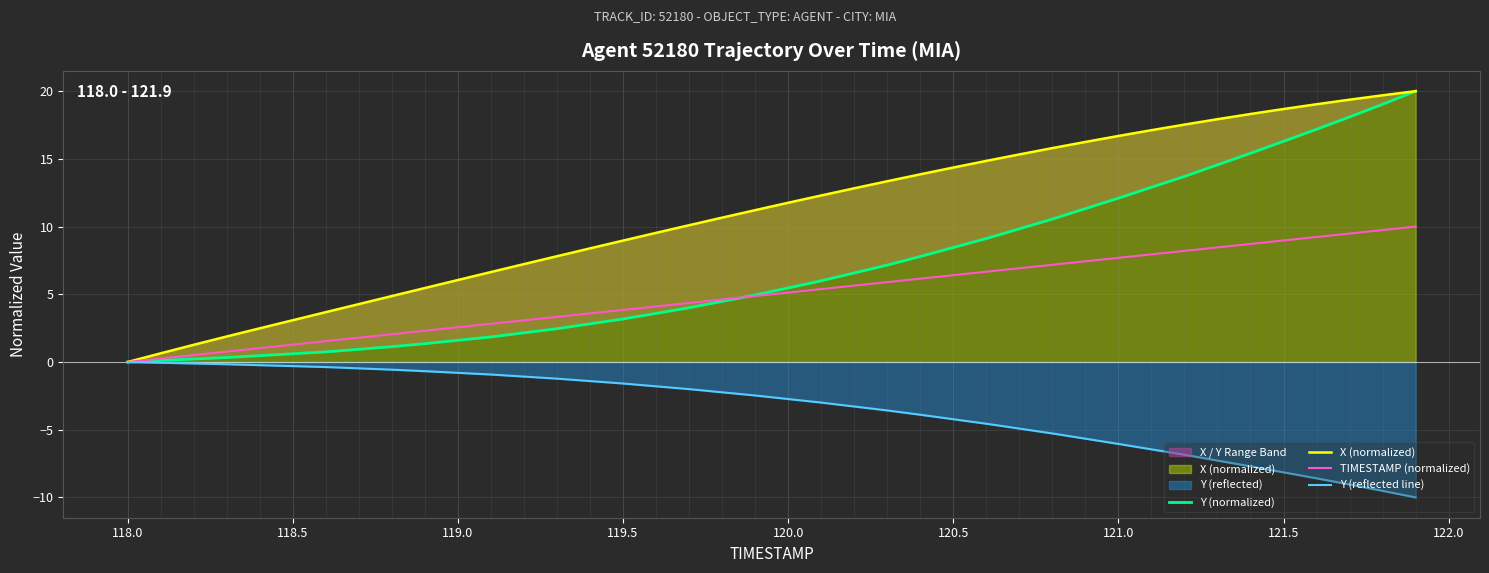

At how many categories does at least one series exceed 9?

24